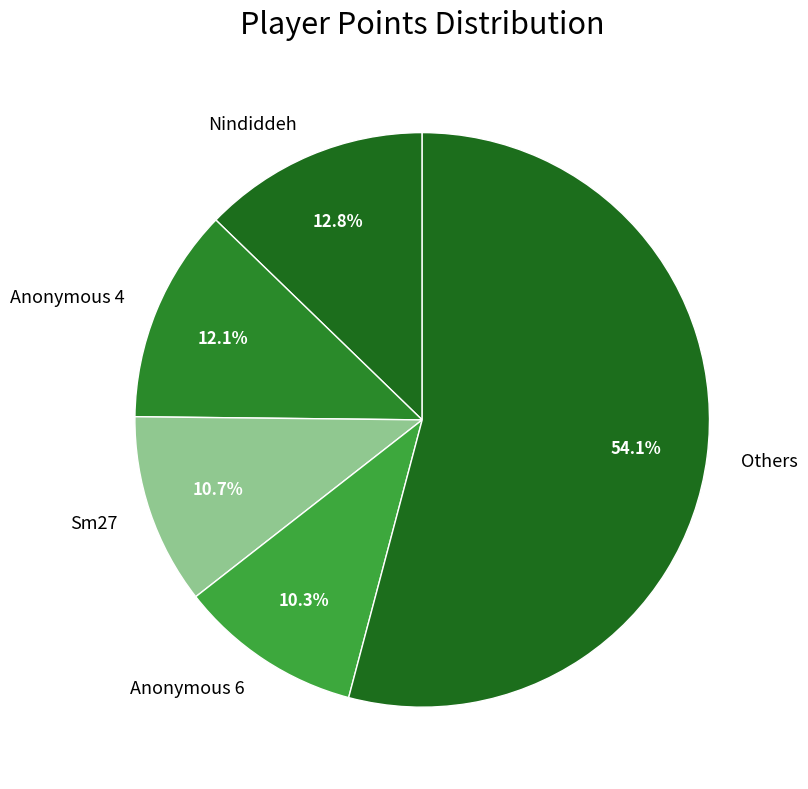

How many segments does this pie chart have?

5